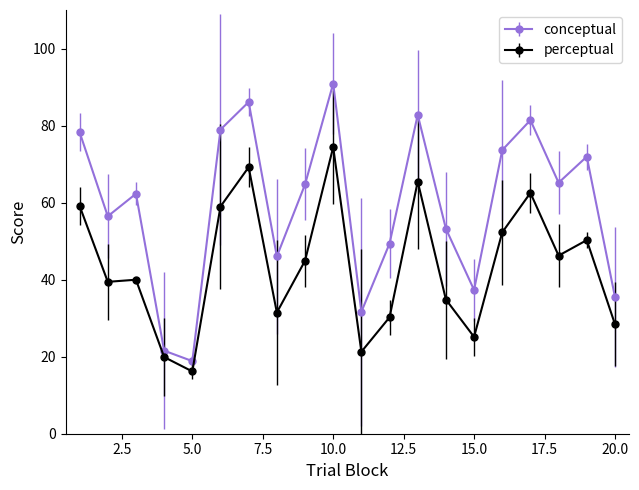

What is the minimum value shown in the chart?

16.2